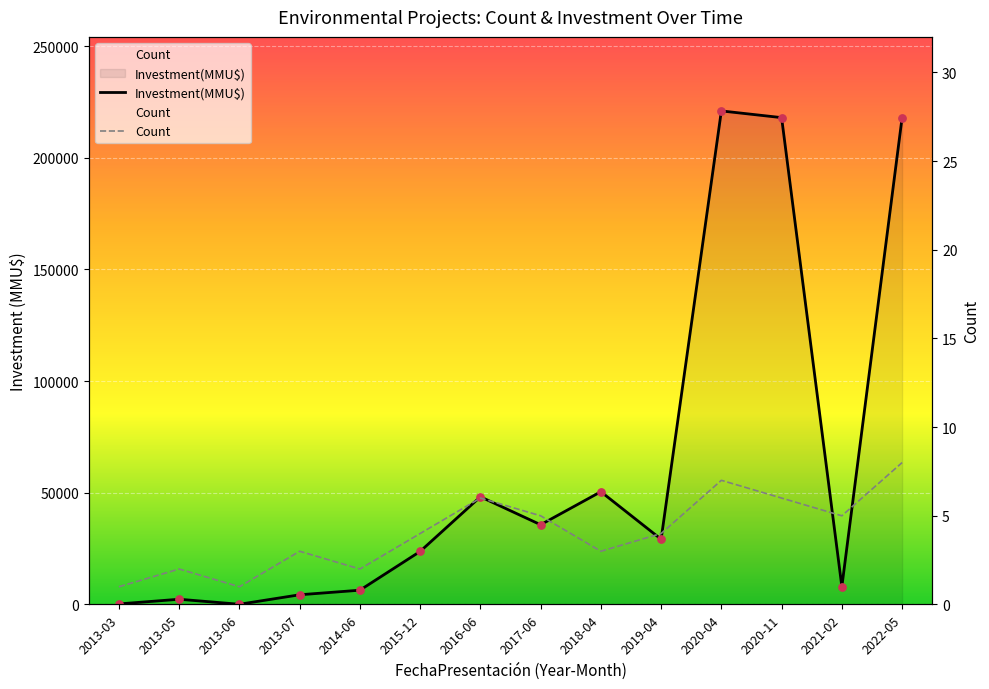

Which series has the largest total across all categories?

Investment(MMU$)